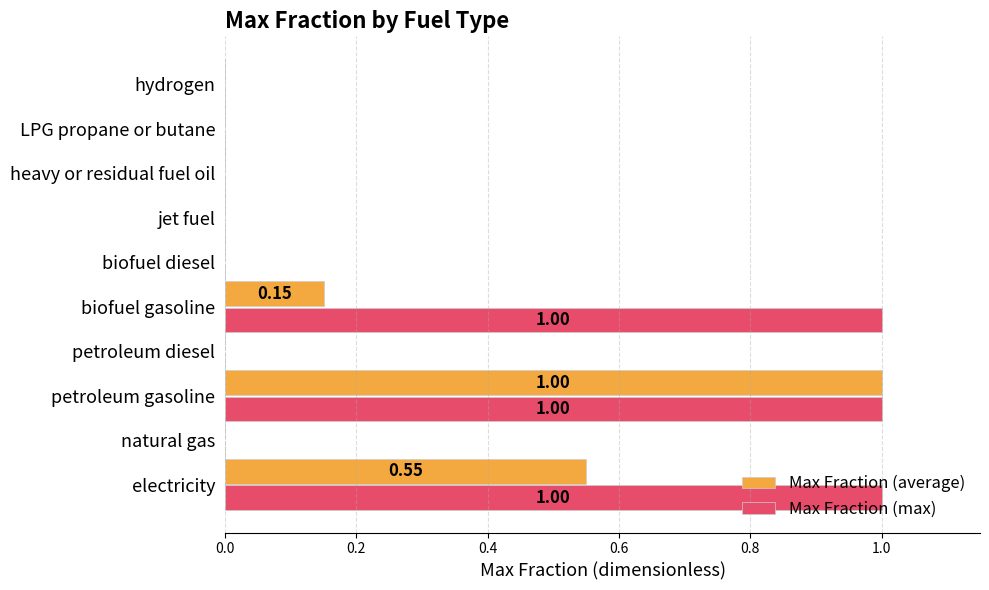

What is the sum of the Max Fraction (max) values at biofuel diesel and electricity?

1.0